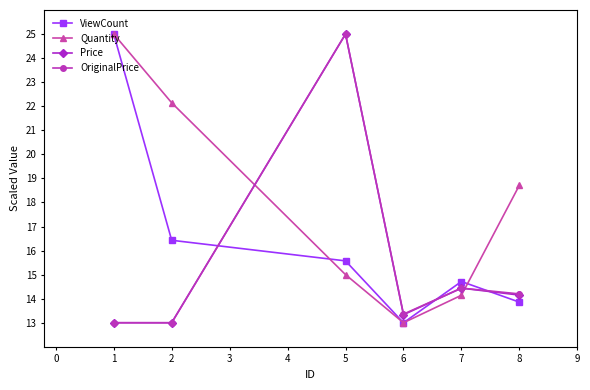

Which series ends up on top after the final intersection of ViewCount and Price?

Price